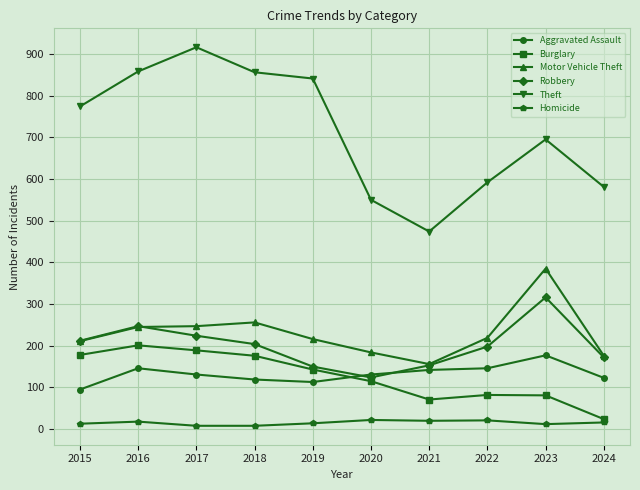

List the series in order of their peak value, highest first.

Theft, Motor Vehicle Theft, Robbery, Burglary, Aggravated Assault, Homicide